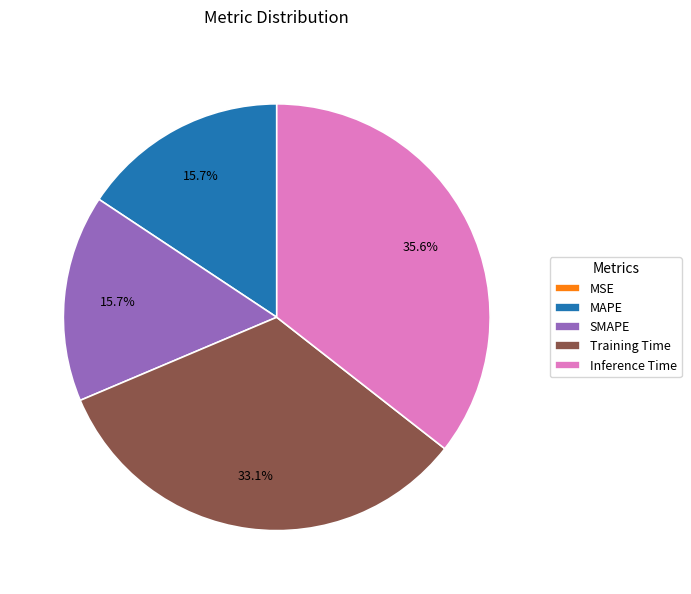

The Training Time slice represents 33% of the pie. True or false?

True